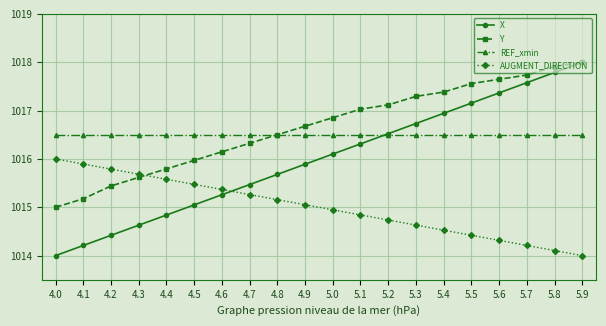

True or false: X and REF_xmin cross at least once.

True